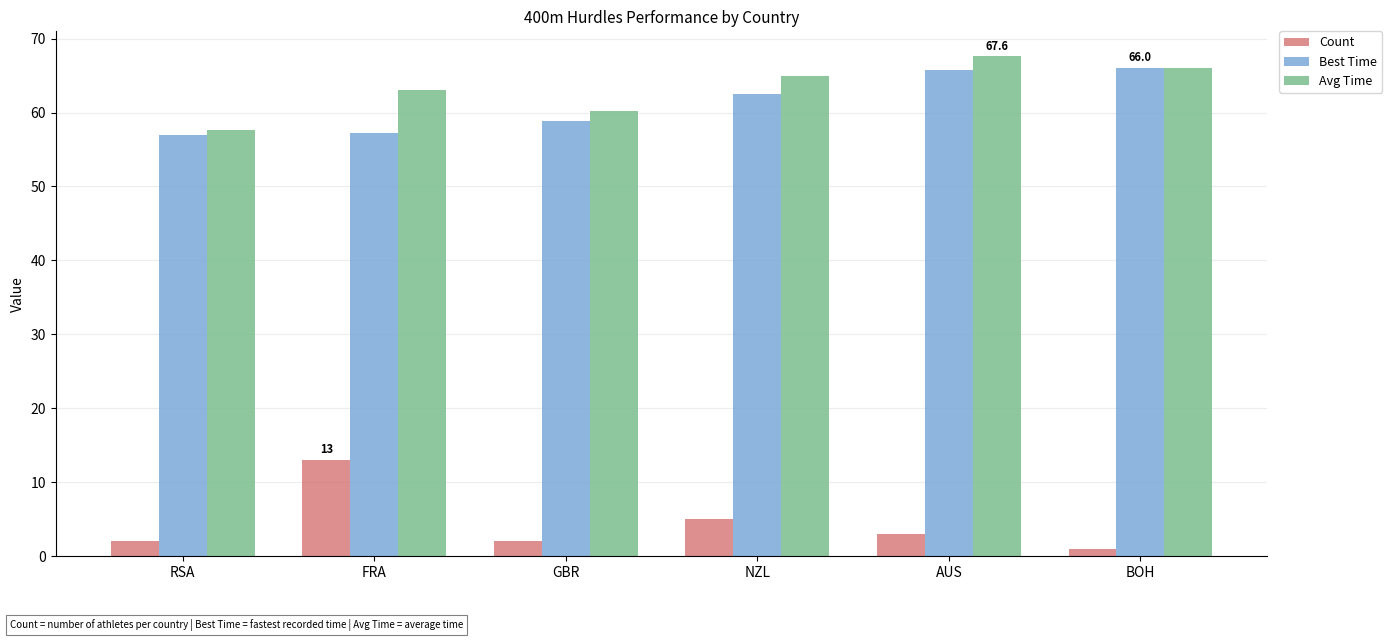

How many values in the Best Time series are below 62?

3